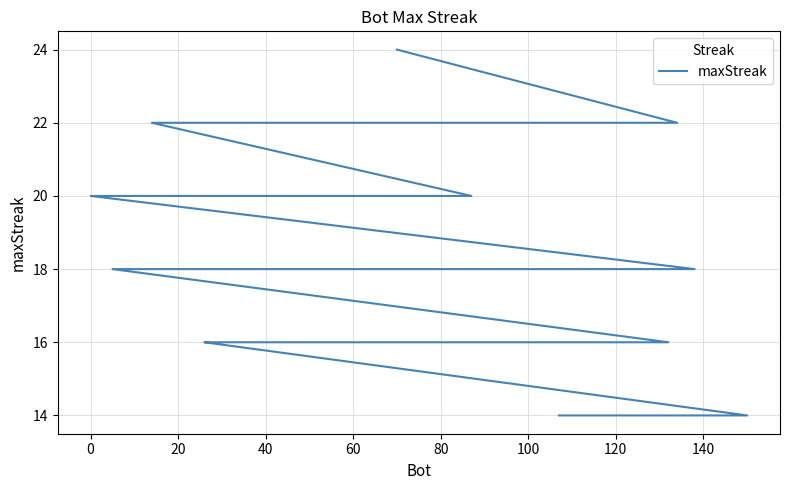

What is the difference between the maximum and minimum values?

10